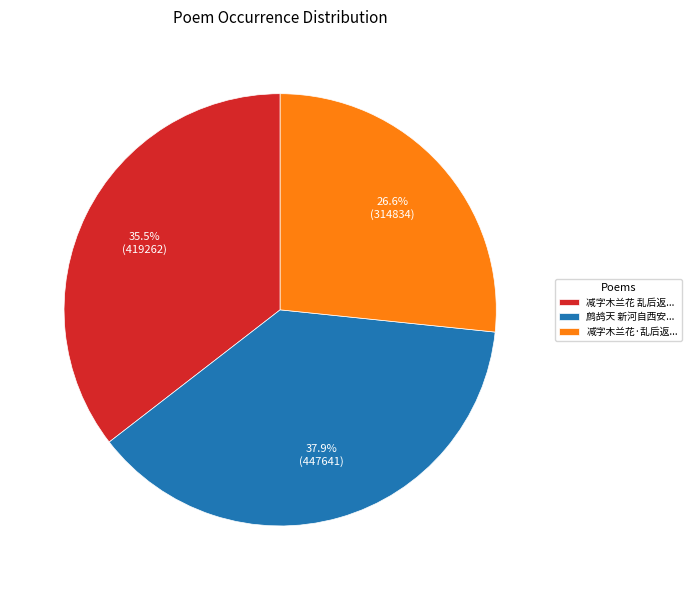

Which slice is the smallest?

减字木兰花·乱后返...